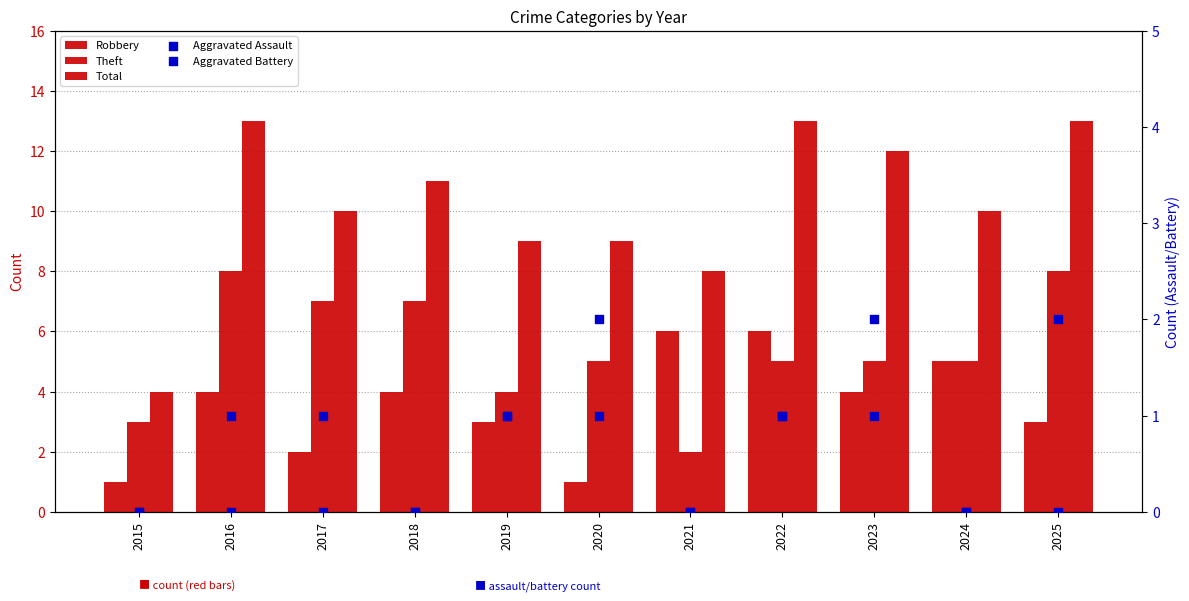

What is the total value across all series at 2023?

24